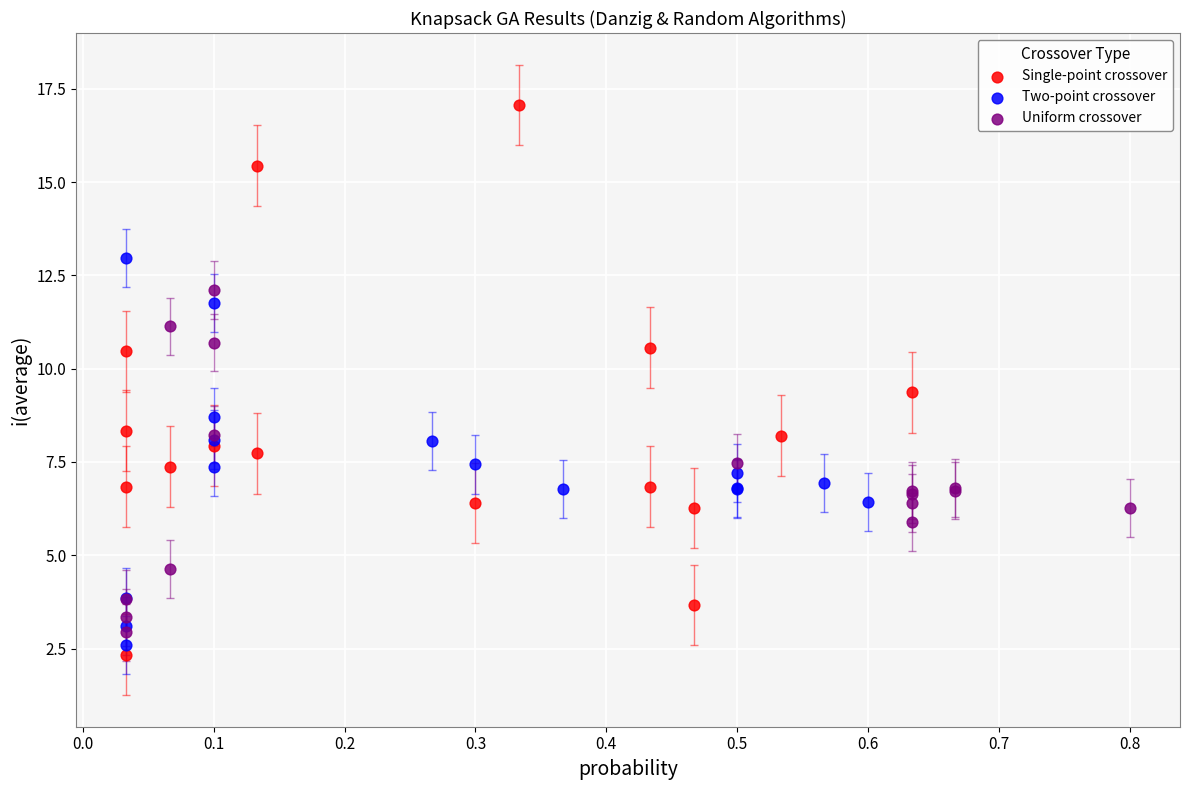

Which series reaches the maximum Y coordinate?

Single-point crossover